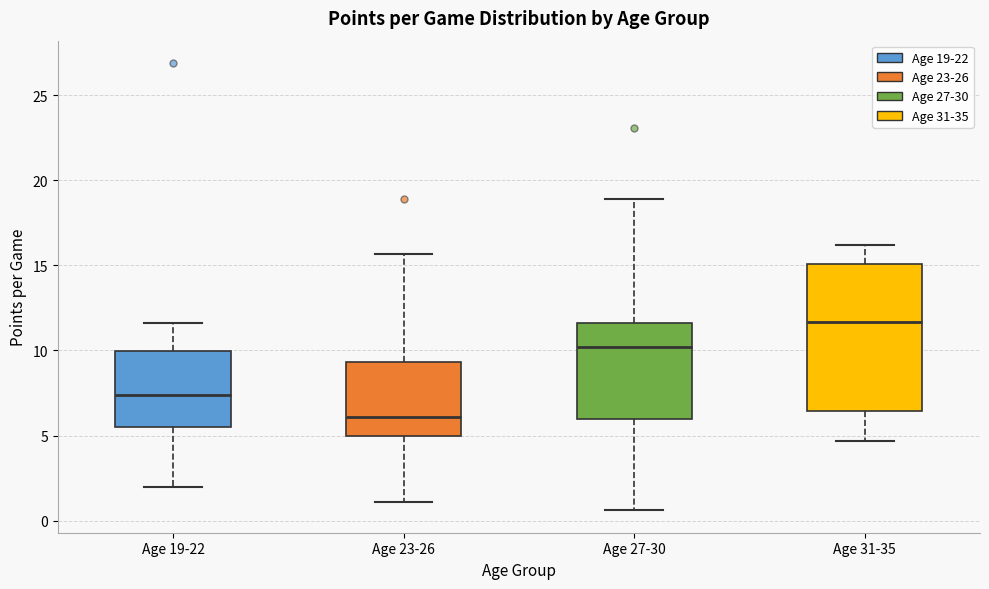

Reading left to right, transcribe this box plot: for each box, give where its median line is, the range the box spans, and where its two whiskers end, as read against the y-axis. The values are not printed on the chart, so give them approximately, as read against the axis.

Age 19-22: median 7.5, box 5.5 to 10.0, whiskers 2.0 to 11.5
Age 23-26: median 6.0, box 5.0 to 9.5, whiskers 1.0 to 15.5
Age 27-30: median 10.0, box 6.0 to 11.5, whiskers 0.5 to 19.0
Age 31-35: median 11.5, box 6.5 to 15.0, whiskers 4.5 to 16.0